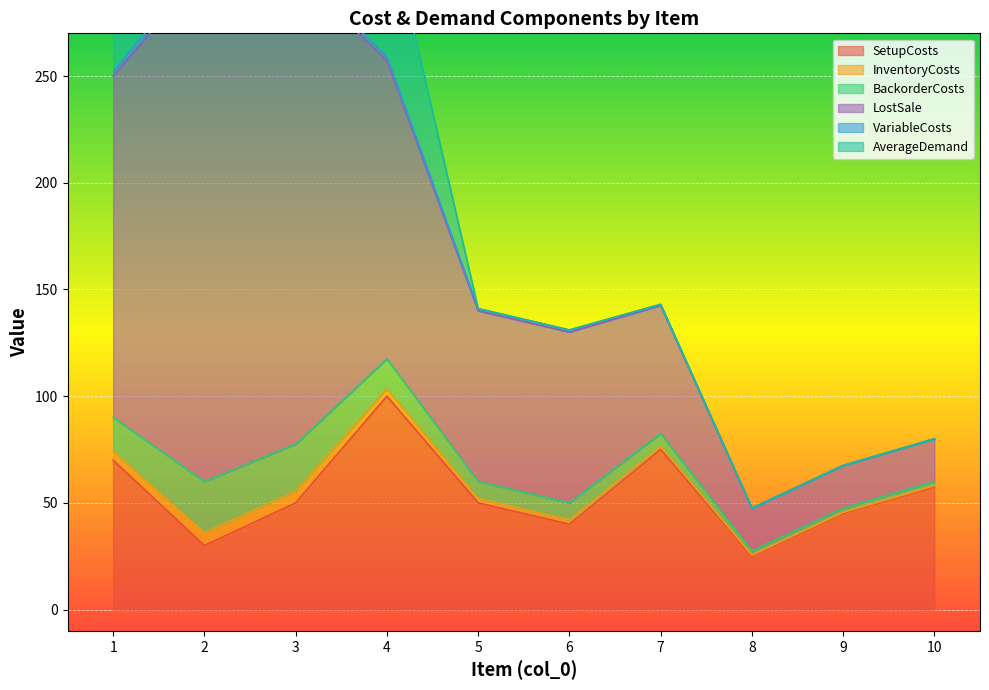

Is the value of SetupCosts at 6 greater than the value of LostSale at 10?

Yes